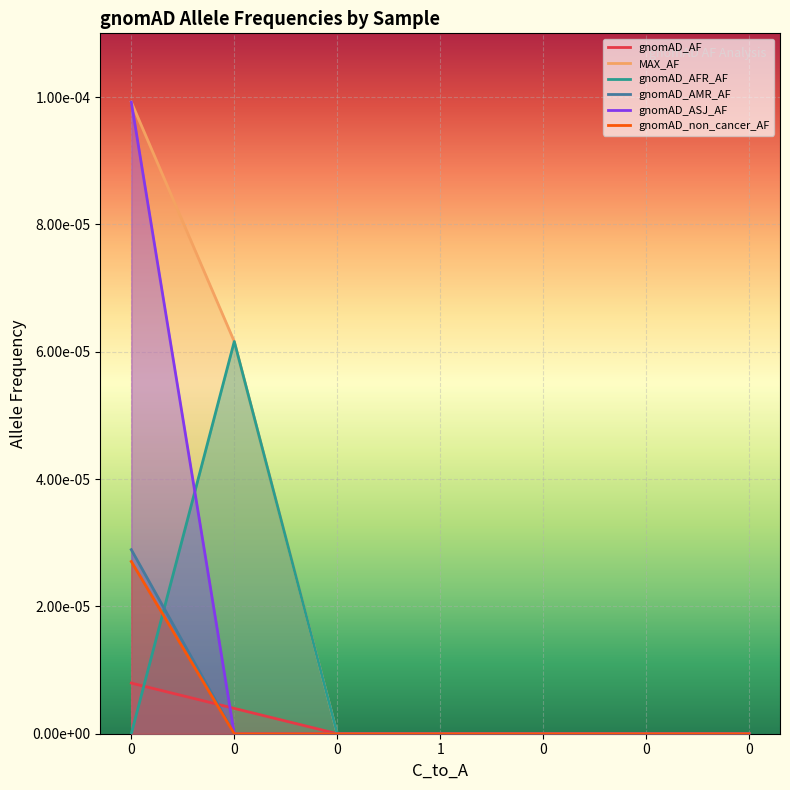

The value of gnomAD_AFR_AF at 0 is 0.0. True or false?

True